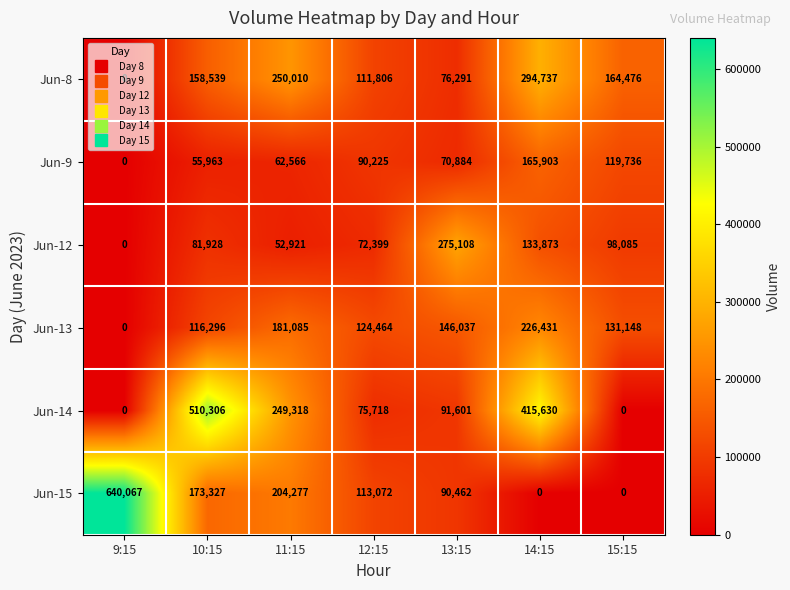

What is the maximum value shown in the chart?

640067